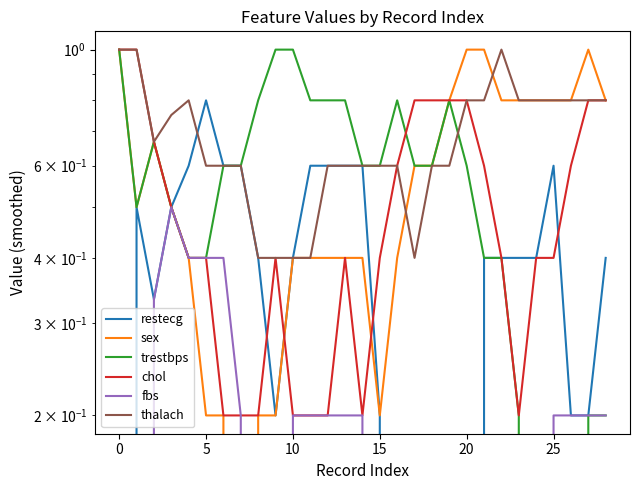

What is the sum of all restecg values?

10.5